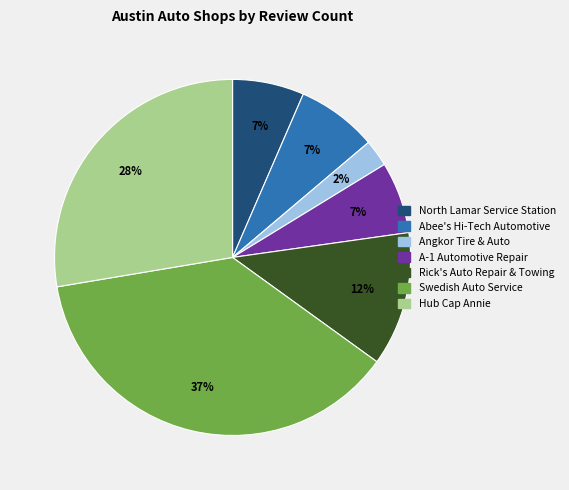

Is Abee's Hi-Tech Automotive the majority of the pie?

No